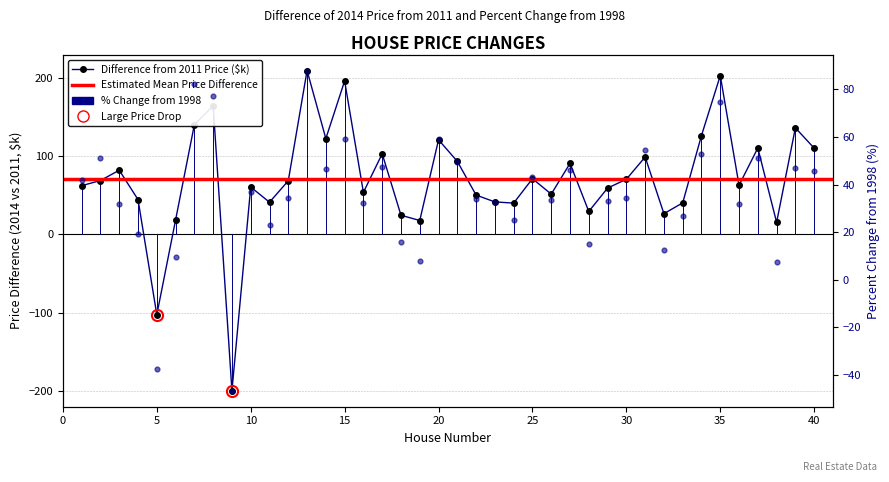

What is the change in value from 23 to 37?

+69.0